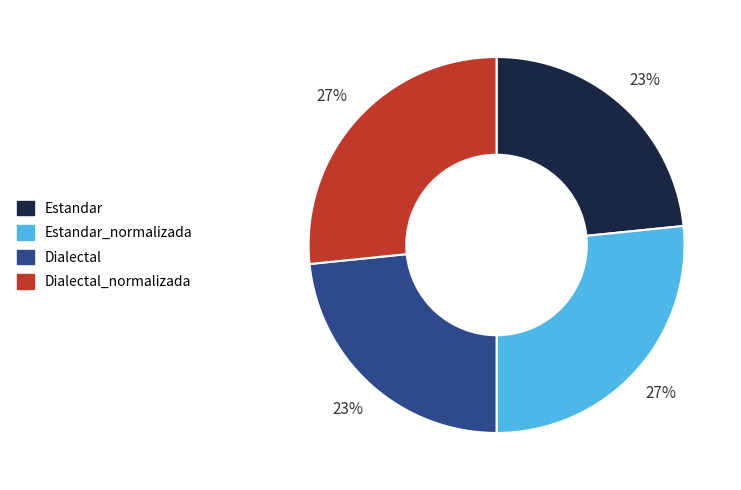

How many segments does this pie chart have?

4